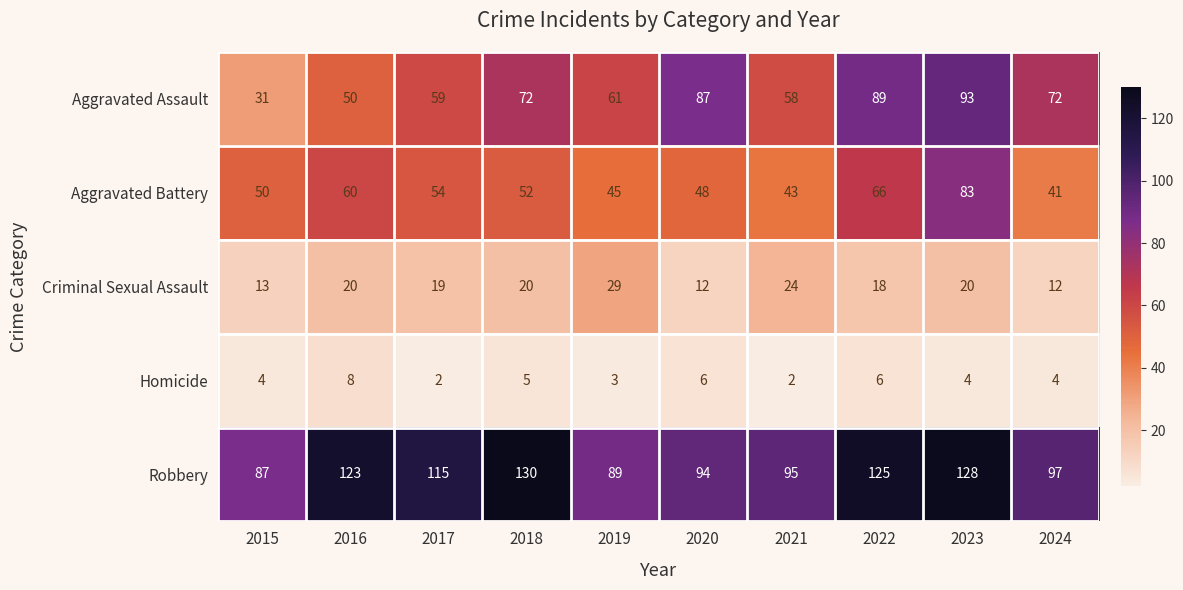

What is the difference between the maximum and second lowest values in the Homicide series?

6